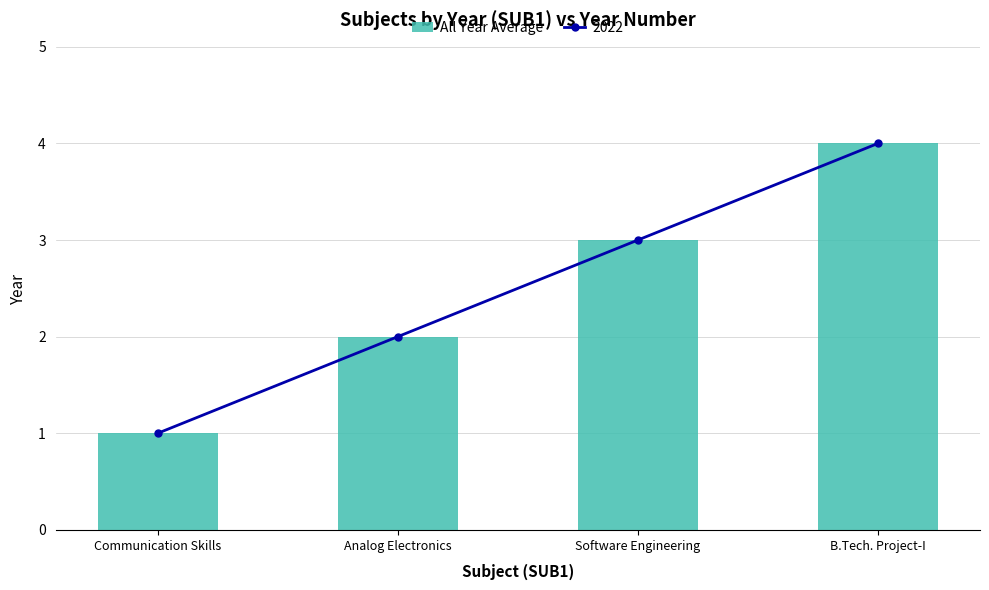

The chart shows a value of 1 at Communication Skills. True or false?

True